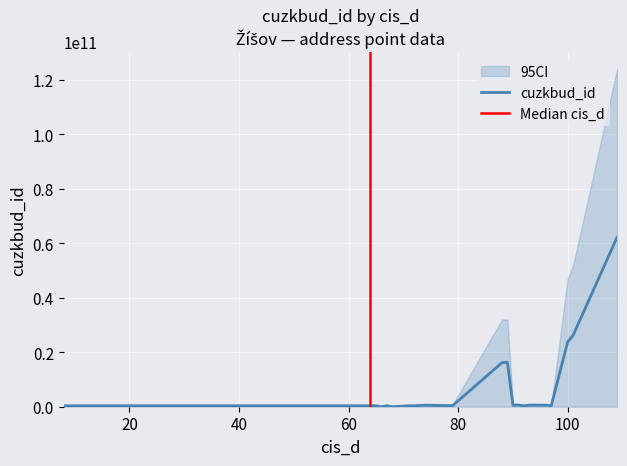

Which label corresponds to the largest value in the chart?

109